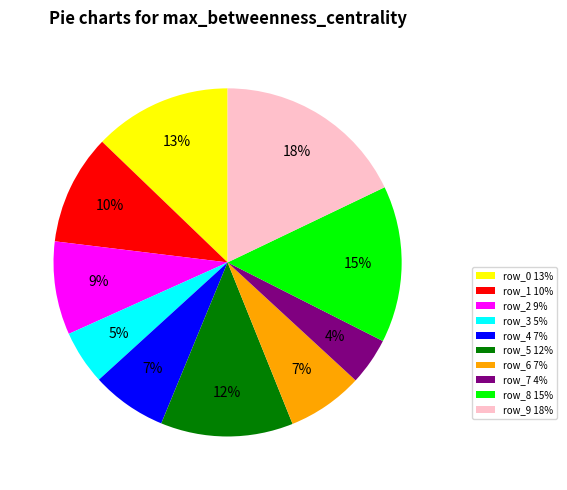

Which category has the smallest portion of the pie?

row_7